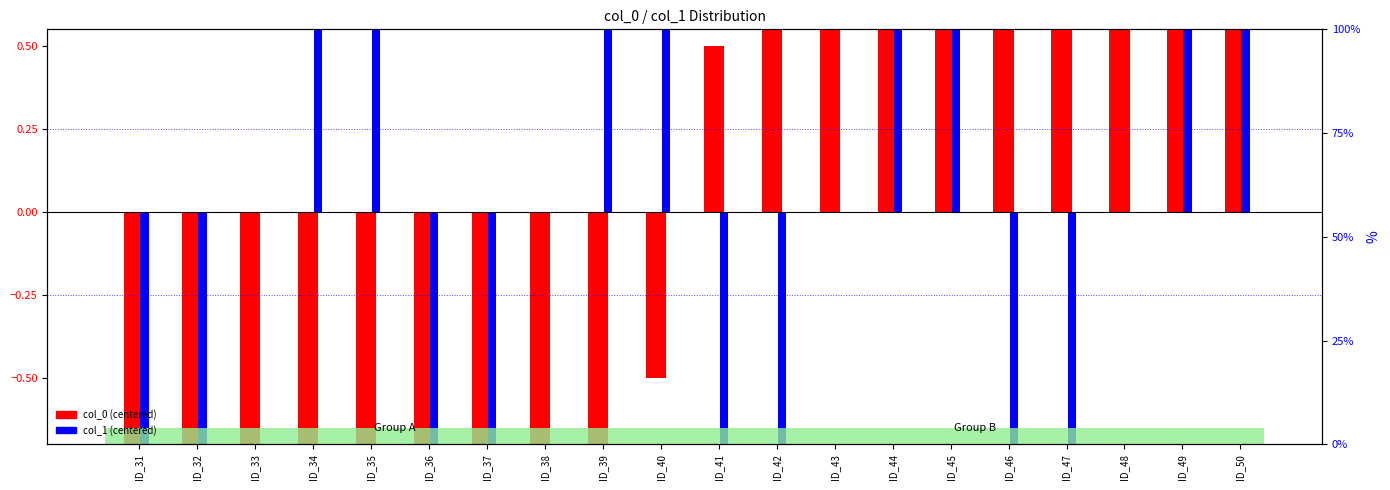

The value of col_1 centered at ID_35 is 2.0. True or false?

True